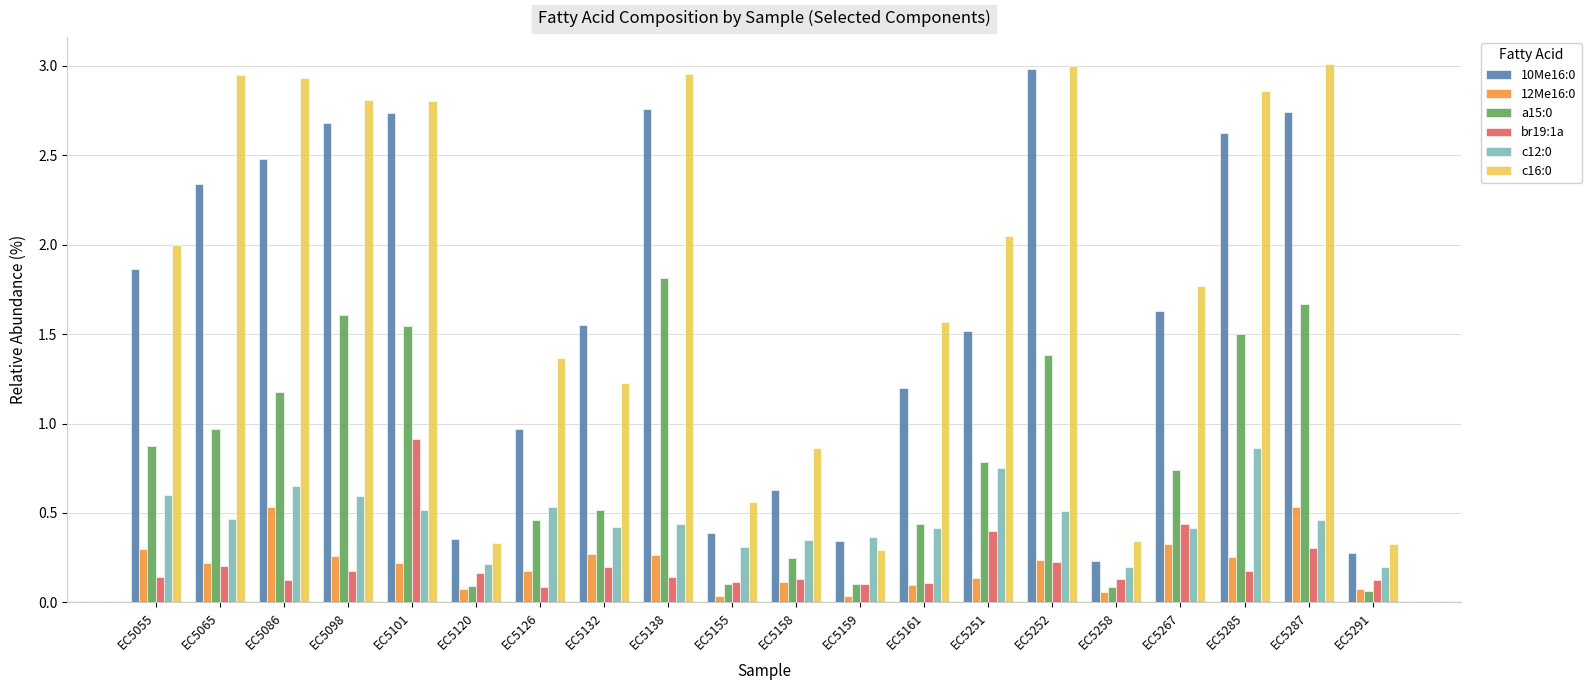

Is the value of 12Me16:0 at EC5086 greater than the value of 10Me16:0 at EC5132?

No